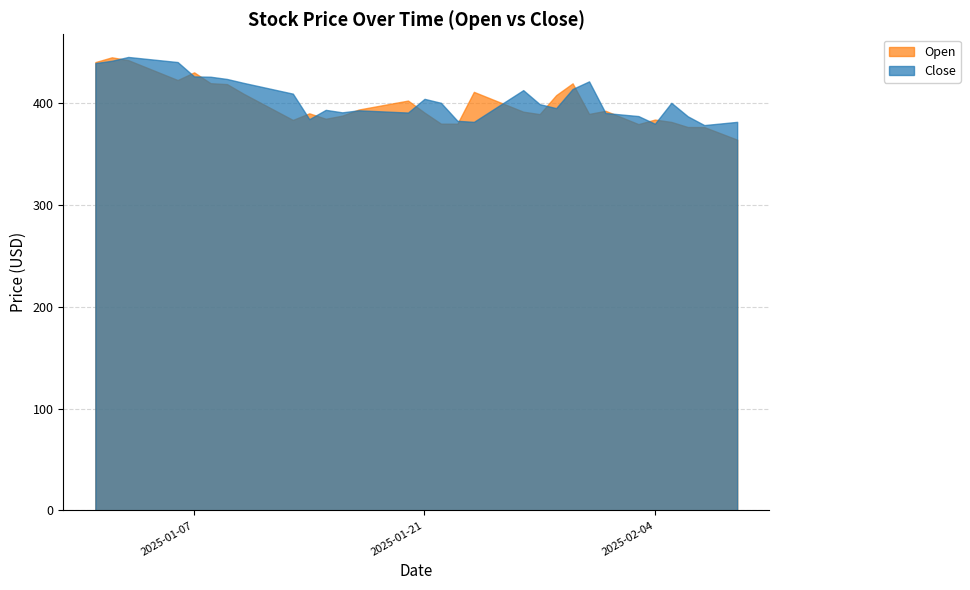

Where is the first local maximum for Close?

2025-01-03